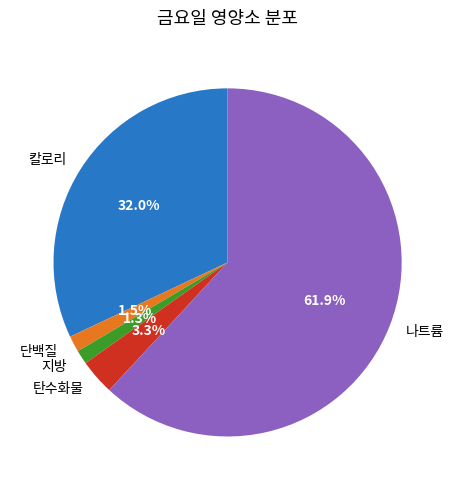

Is 나트륨 the majority of the pie?

Yes